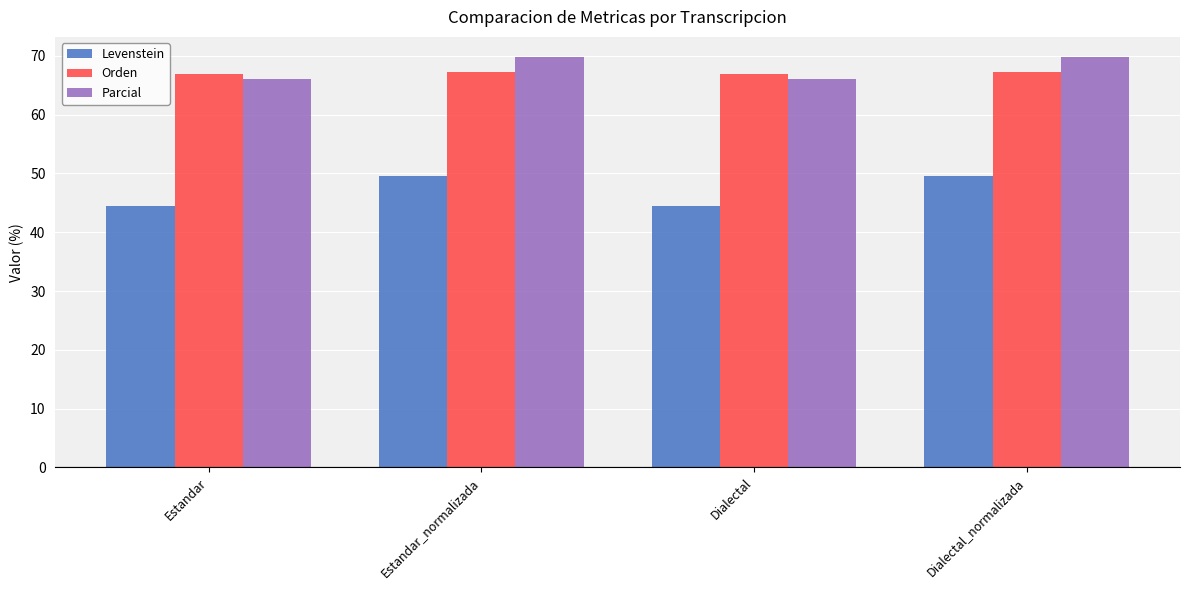

Count the number of data series in this chart.

3